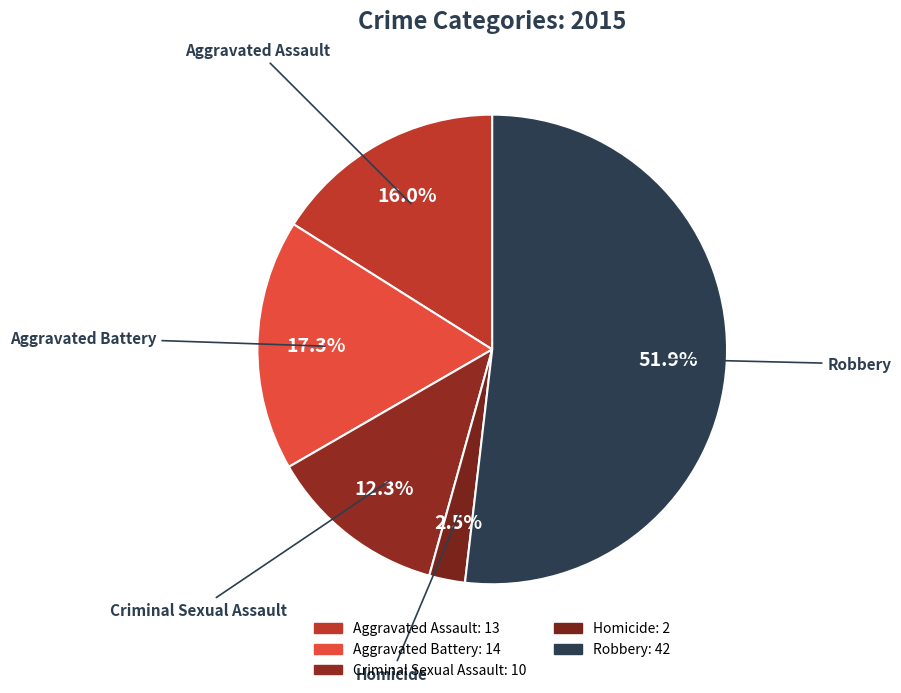

Is Aggravated Assault the majority of the pie?

No